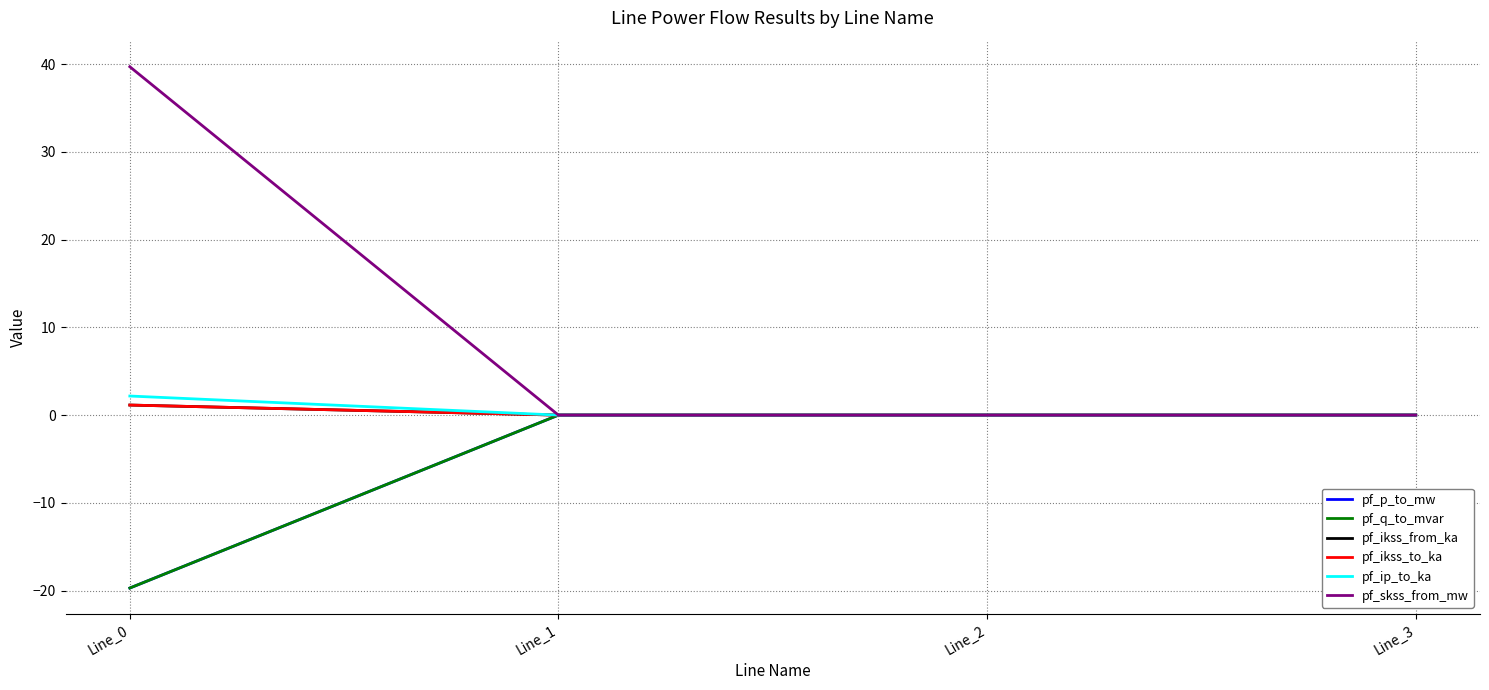

True or false: pf_p_to_mw and pf_ikss_to_ka intersect in this chart.

False